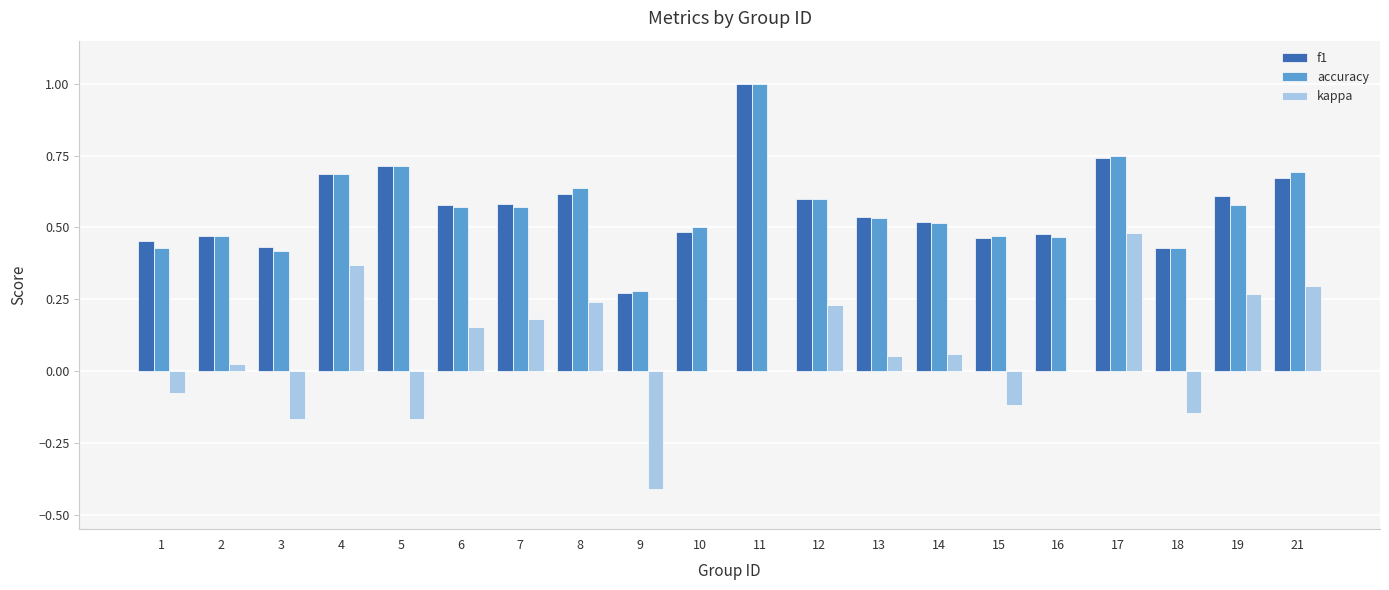

What is the greatest value displayed?

1.0